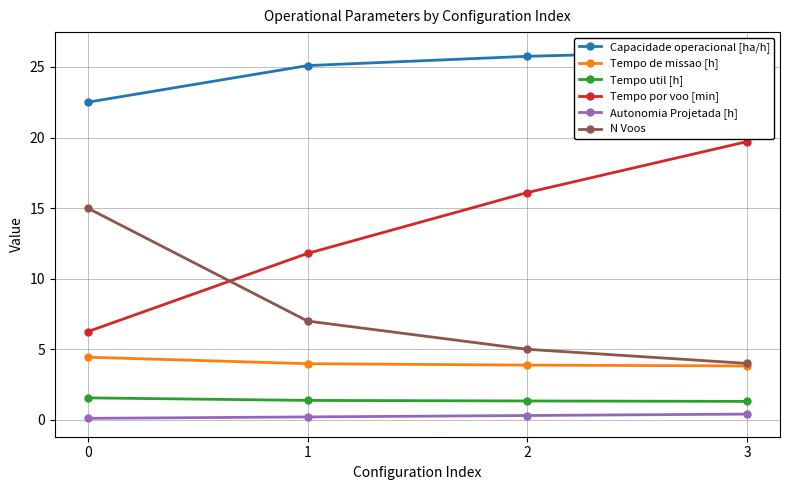

True or false: Tempo por voo [min] has more than 1 points higher than both neighbors.

False